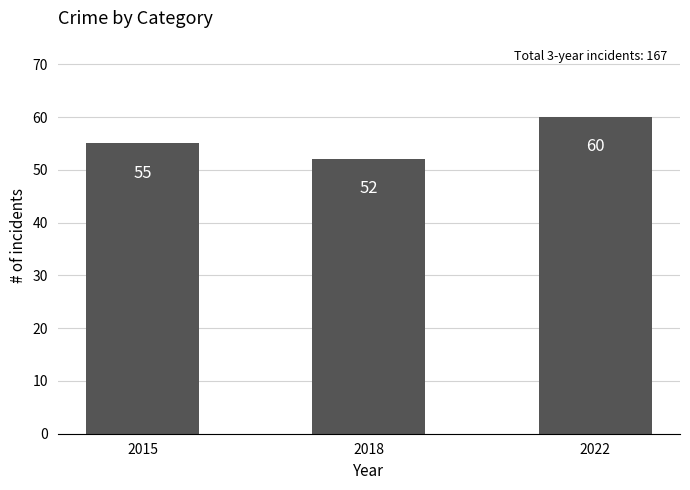

Approximately how many times larger is the value at 2022 compared to 2015?

1.1